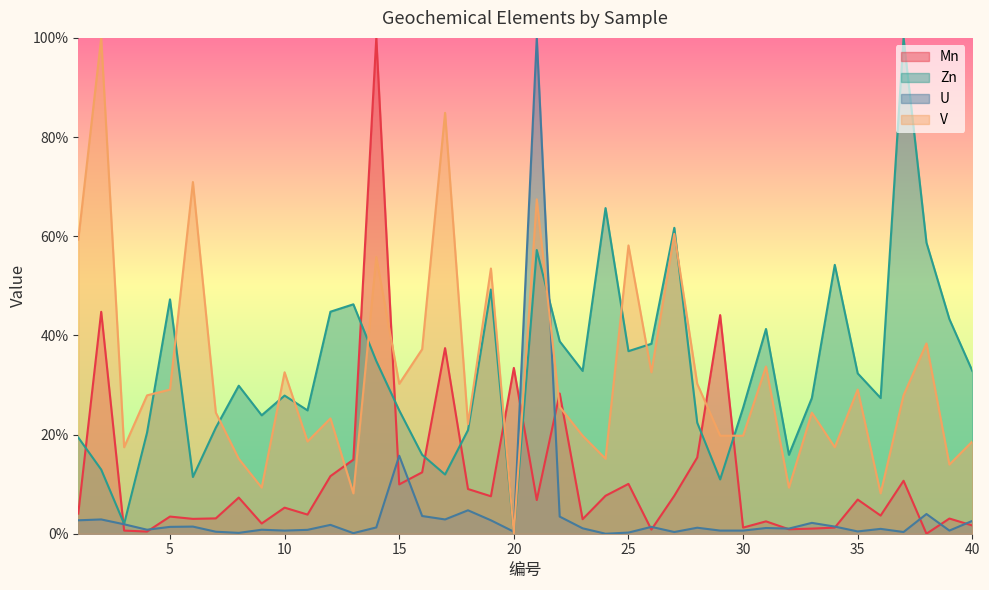

The U series shows 0.4 at 34. True or false?

False